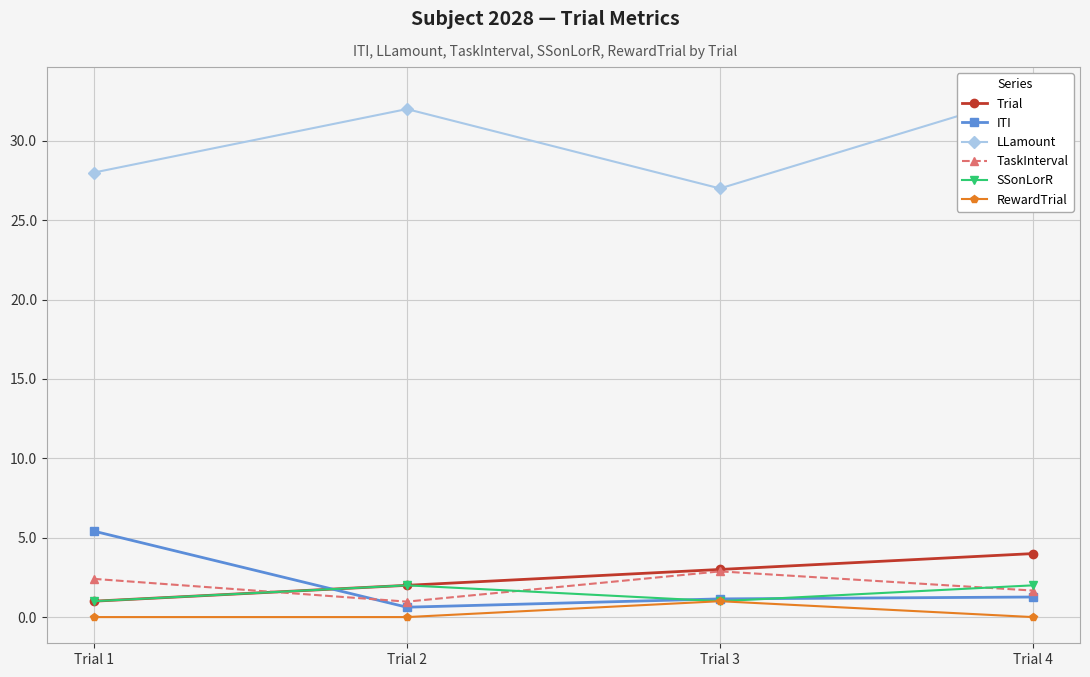

Reading right to left, what are all the values shown in this chart?

Trial: Trial 4=4.0	Trial 3=3.0	Trial 2=2.0	Trial 1=1.0
ITI: Trial 4=1.3	Trial 3=1.1	Trial 2=0.6	Trial 1=5.4
LLamount: Trial 4=33.0	Trial 3=27.0	Trial 2=32.0	Trial 1=28.0
TaskInterval: Trial 4=1.7	Trial 3=2.9	Trial 2=1.0	Trial 1=2.4
SSonLorR: Trial 4=2.0	Trial 3=1.0	Trial 2=2.0	Trial 1=1.0
RewardTrial: Trial 4=0.0	Trial 3=1.0	Trial 2=0.0	Trial 1=0.0